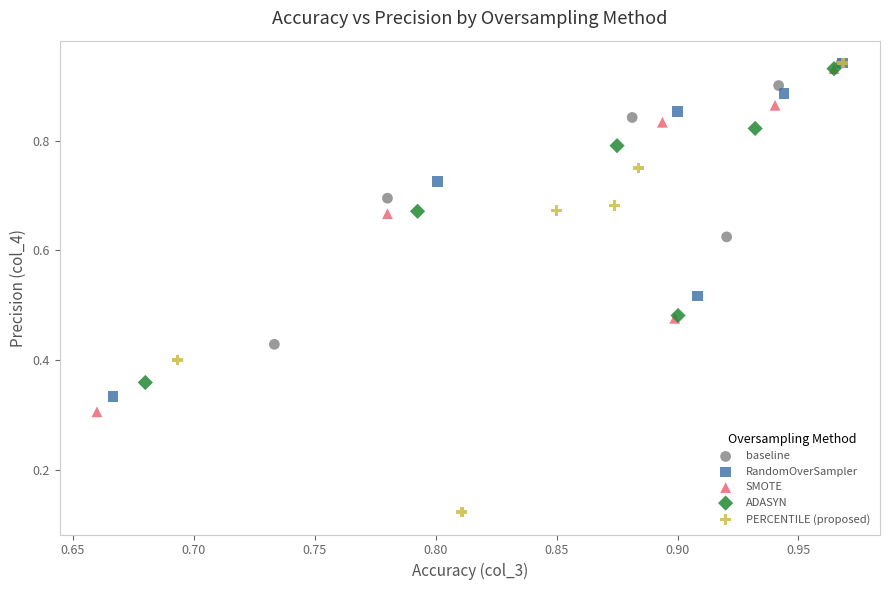

Which series has the largest Y range (max minus min)?

PERCENTILE (proposed)